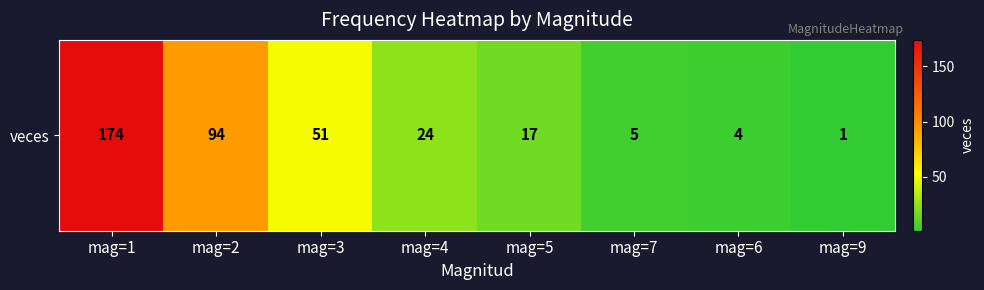

What is the sum of all values?

370